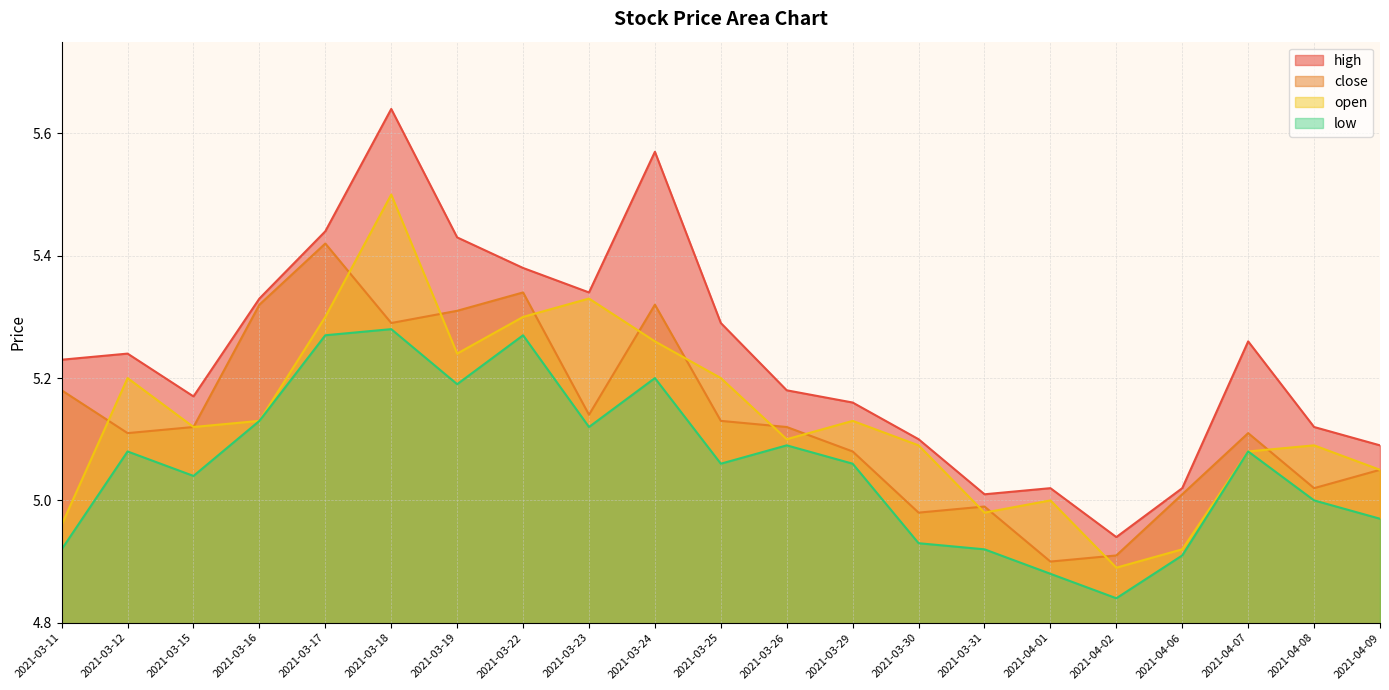

How many data points does each series have?

21